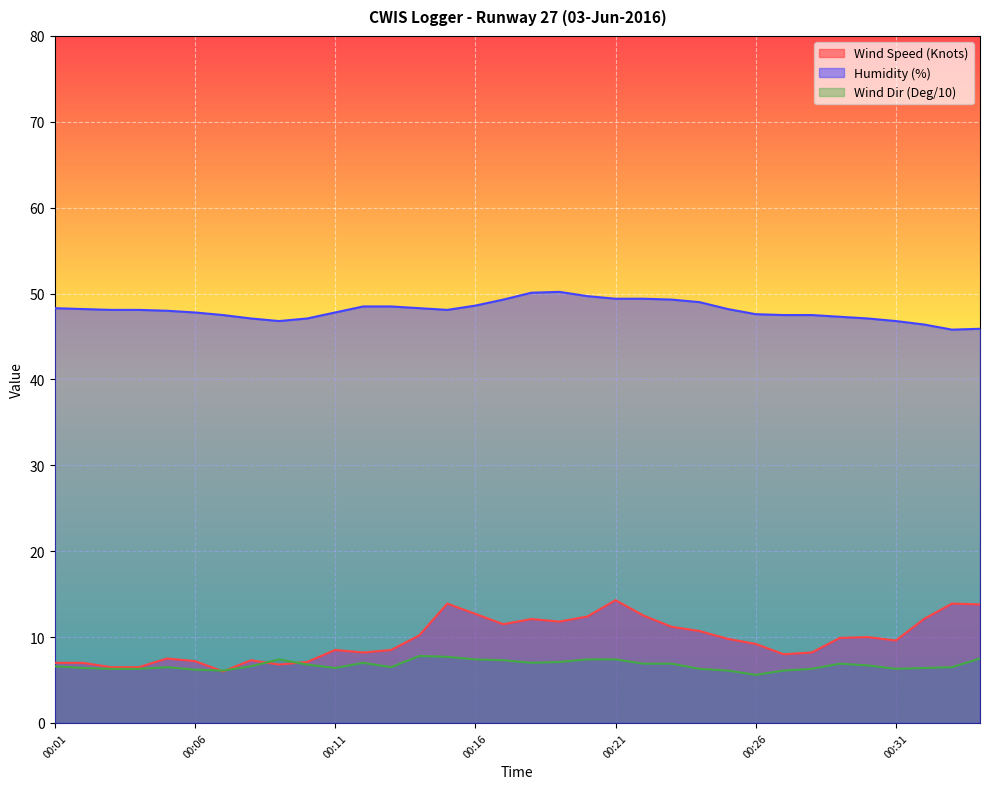

Reading left to right, extract all data points from this chart.

Wind Speed (Knots): 7.0	7.0	6.5	6.5	7.5	7.2	6.0	7.3	6.8	7.1	8.5	8.2	8.5	10.2	13.9	12.7	11.5	12.1	11.8	12.4	14.3	12.5	11.2	10.7	9.8	9.2	8.0	8.2	9.9	10.0	9.6	12.1	13.9	13.8
Wind Direction (Deg): 6.6	6.4	6.3	6.3	6.5	6.2	6.1	6.6	7.4	6.8	6.4	7.0	6.5	7.8	7.7	7.4	7.3	7.0	7.1	7.4	7.4	6.9	6.9	6.3	6.1	5.6	6.1	6.3	6.9	6.7	6.3	6.4	6.5	7.5
Humidity (%): 48.3	48.2	48.1	48.1	48.0	47.8	47.5	47.1	46.8	47.1	47.8	48.5	48.5	48.3	48.1	48.6	49.3	50.1	50.2	49.7	49.4	49.4	49.3	49.0	48.2	47.6	47.5	47.5	47.3	47.1	46.8	46.4	45.8	45.9